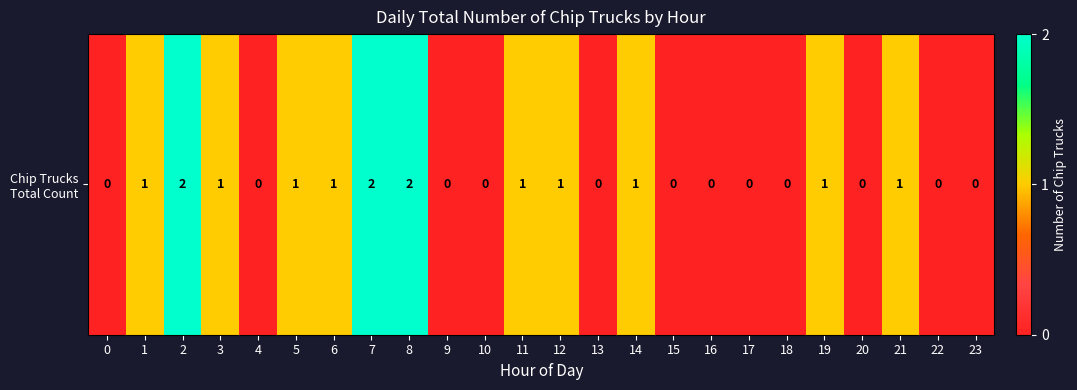

What is the approximate value at 1?

1